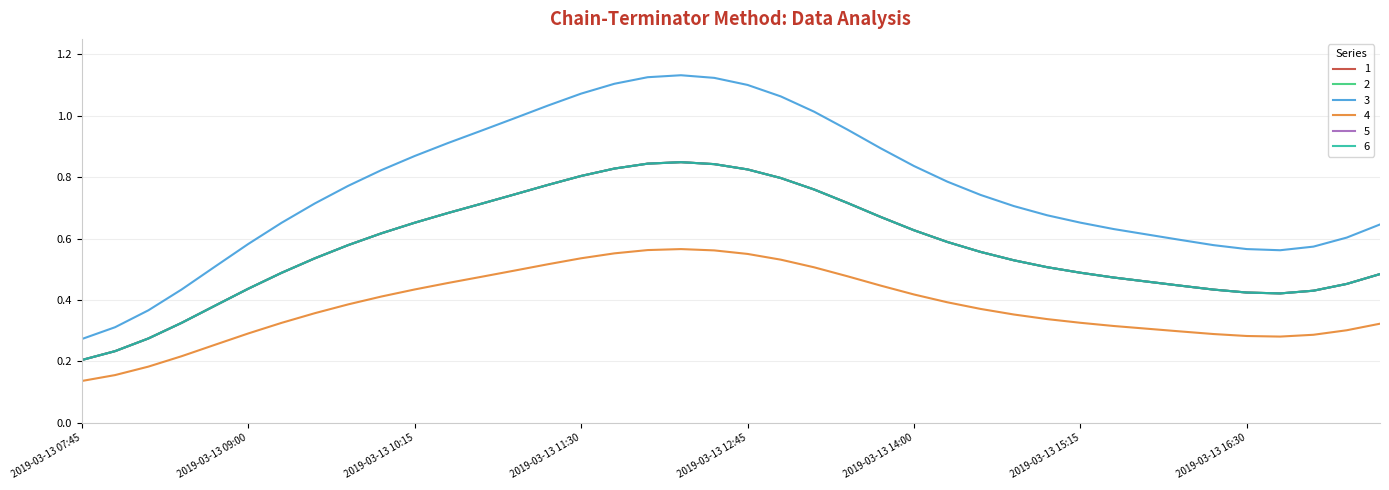

Where is 2 nearest to the value 0?

2019-03-13 07:45